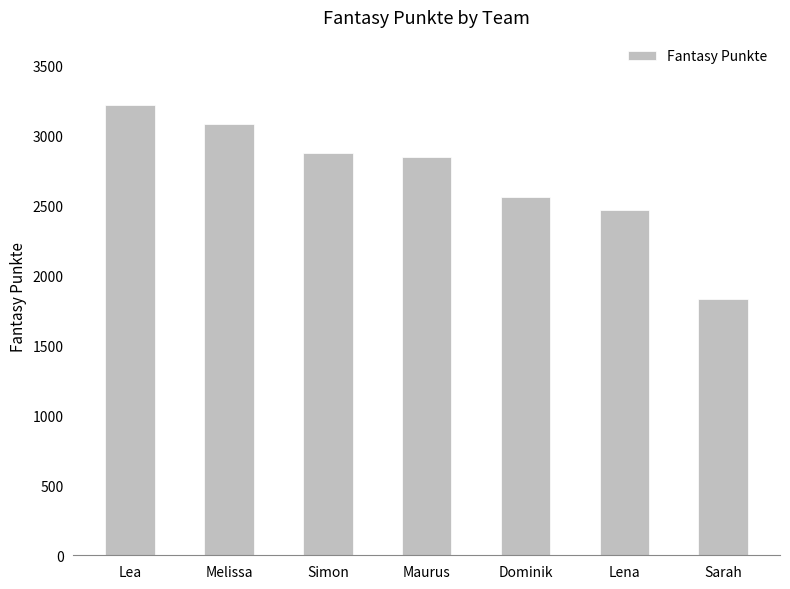

Reading left to right, what are all the values shown in this chart?

Lea=3221	Melissa=3081	Simon=2878	Maurus=2844	Dominik=2561	Lena=2469	Sarah=1830